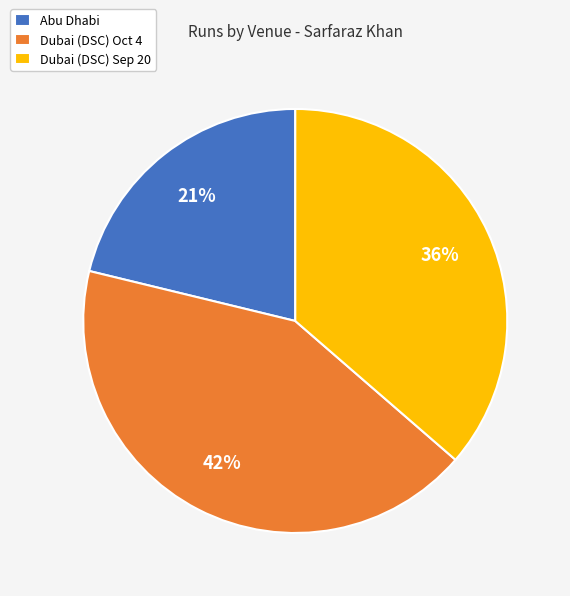

How many segments does this pie chart have?

3